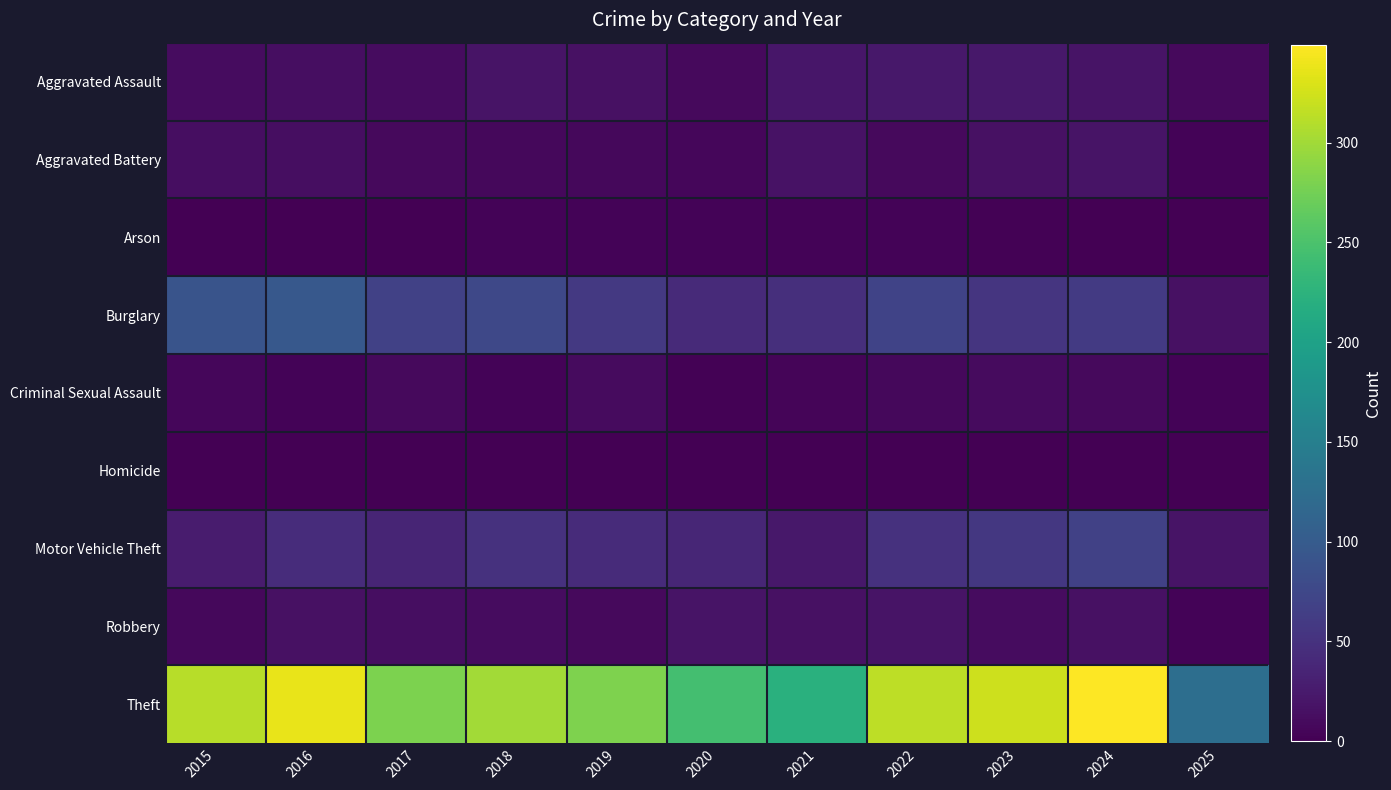

Reading left to right, extract all data points from this chart.

Aggravated Assault: 2015=12	2016=13	2017=12	2018=19	2019=16	2020=9	2021=21	2022=23	2023=22	2024=19	2025=9
Aggravated Battery: 2015=13	2016=13	2017=9	2018=8	2019=8	2020=6	2021=17	2022=9	2023=16	2024=18	2025=4
Arson: 2015=1	2016=0	2017=1	2018=4	2019=4	2020=3	2021=4	2022=4	2023=2	2024=0	2025=0
Burglary: 2015=90	2016=96	2017=67	2018=75	2019=58	2020=42	2021=47	2022=70	2023=54	2024=59	2025=15
Criminal Sexual Assault: 2015=6	2016=3	2017=9	2018=4	2019=10	2020=2	2021=5	2022=8	2023=10	2024=9	2025=3
Homicide: 2015=0	2016=1	2017=1	2018=0	2019=0	2020=1	2021=0	2022=1	2023=0	2024=0	2025=1
Motor Vehicle Theft: 2015=27	2016=44	2017=36	2018=50	2019=43	2020=37	2021=23	2022=50	2023=57	2024=68	2025=19
Robbery: 2015=8	2016=15	2017=13	2018=11	2019=9	2020=19	2021=16	2022=19	2023=12	2024=16	2025=4
Theft: 2015=311	2016=337	2017=280	2018=300	2019=281	2020=245	2021=221	2022=314	2023=322	2024=349	2025=126